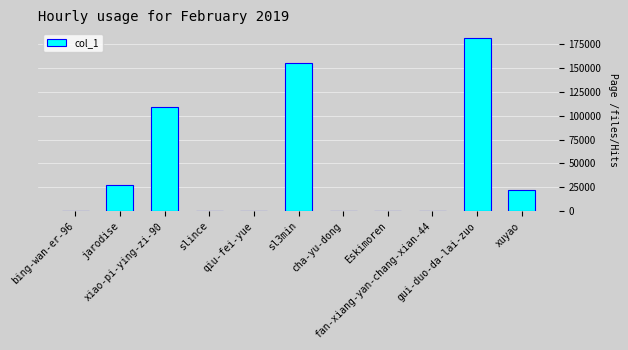

What is the sum of all values?

496336